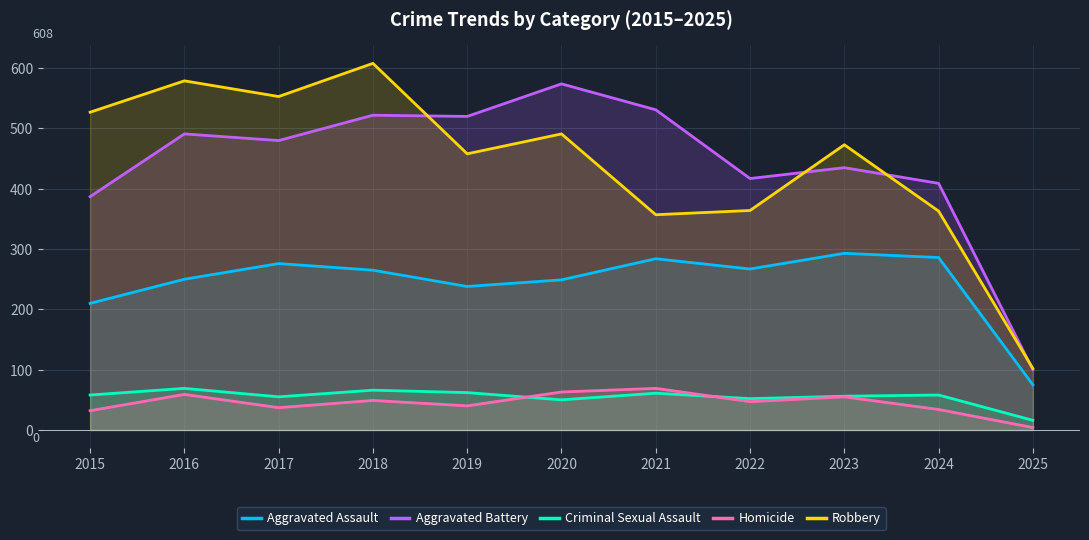

In Aggravated Battery, how many points are lower than both neighbors (excluding endpoints)?

3